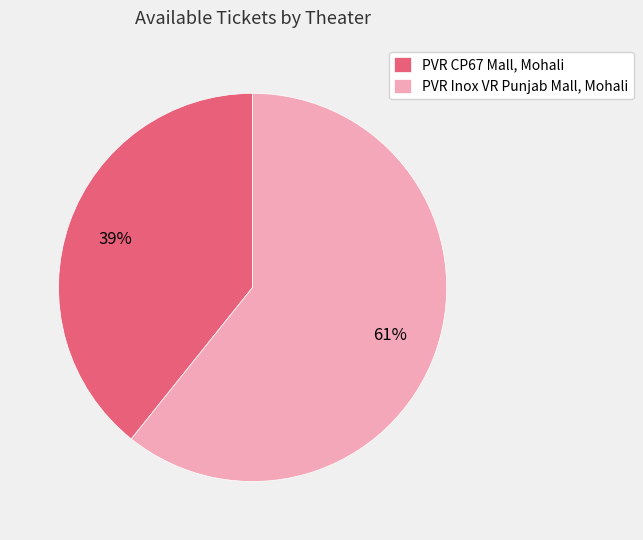

True or false: PVR CP67 Mall, Mohali accounts for 48% of the total.

False